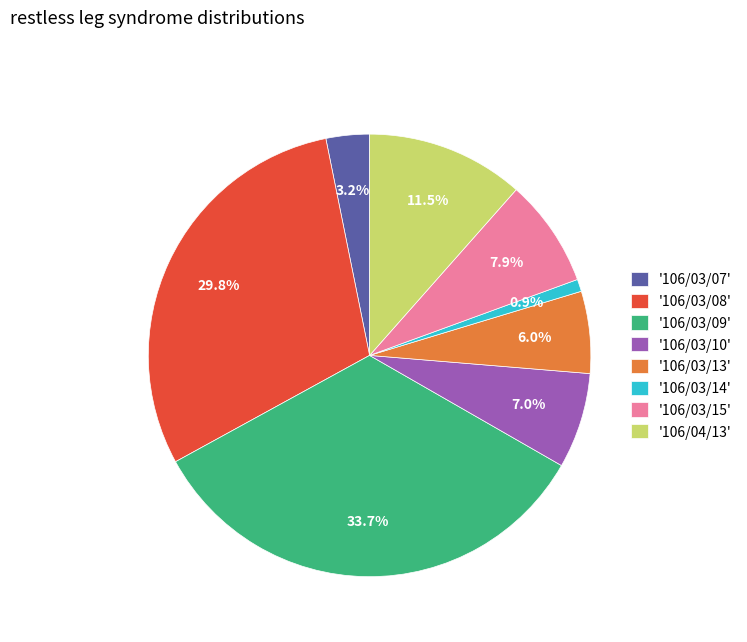

Combined, what portion of the pie is '106/03/10' and '106/03/08'?

36.8%